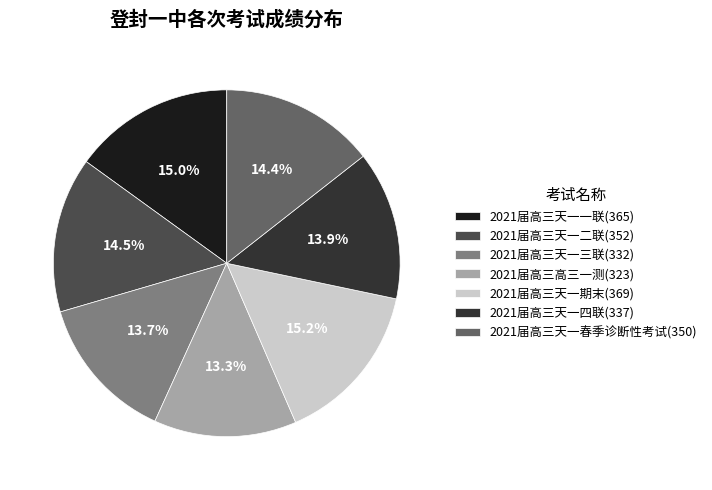

Does any single category account for the majority?

No